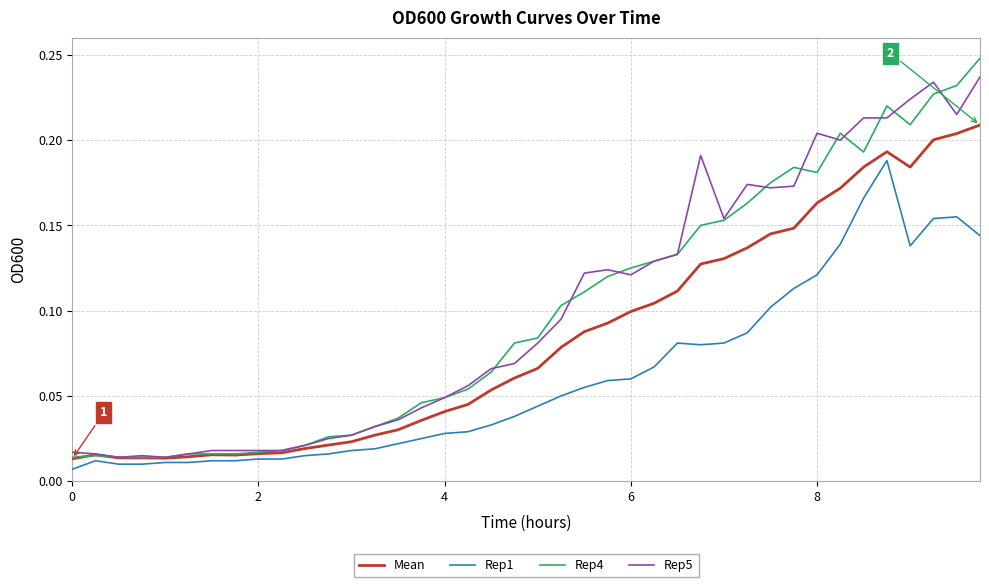

Does the chart have visible grid lines?

Yes